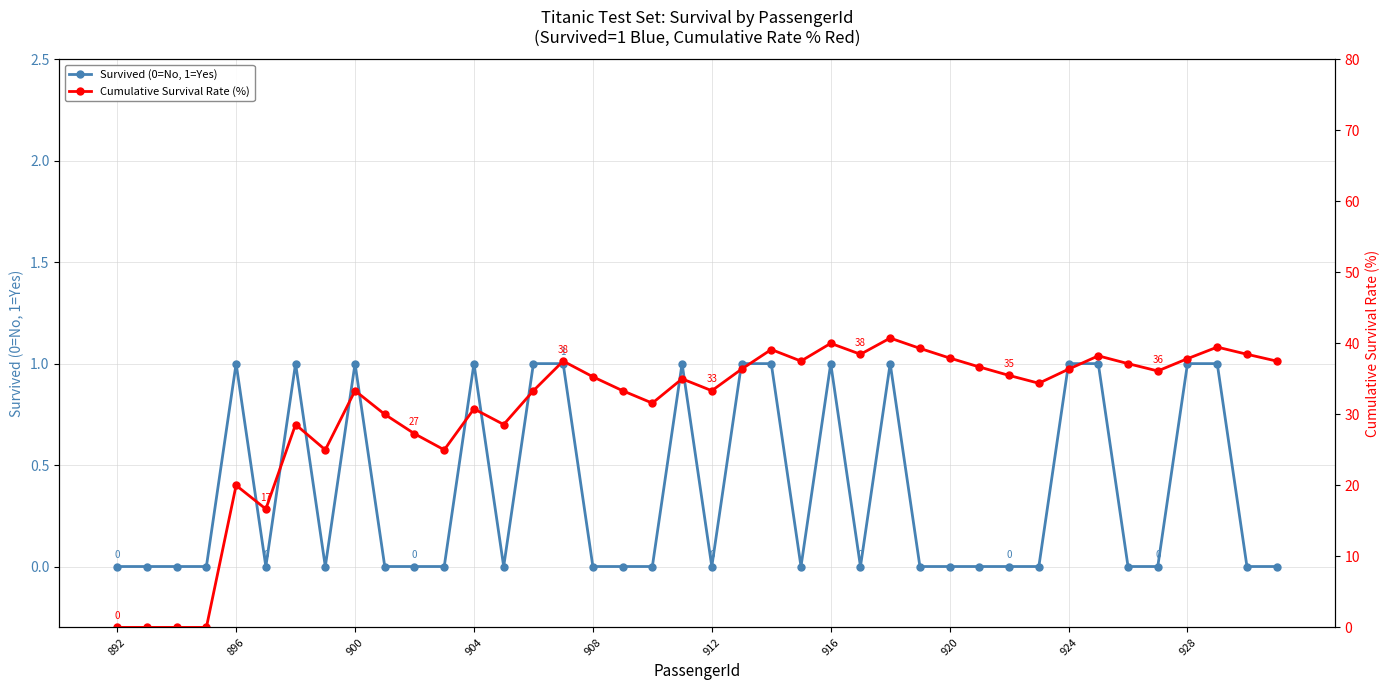

True or false: Cumulative Survival Rate (%) and Survived (0=No, 1=Yes) cross at least once.

False